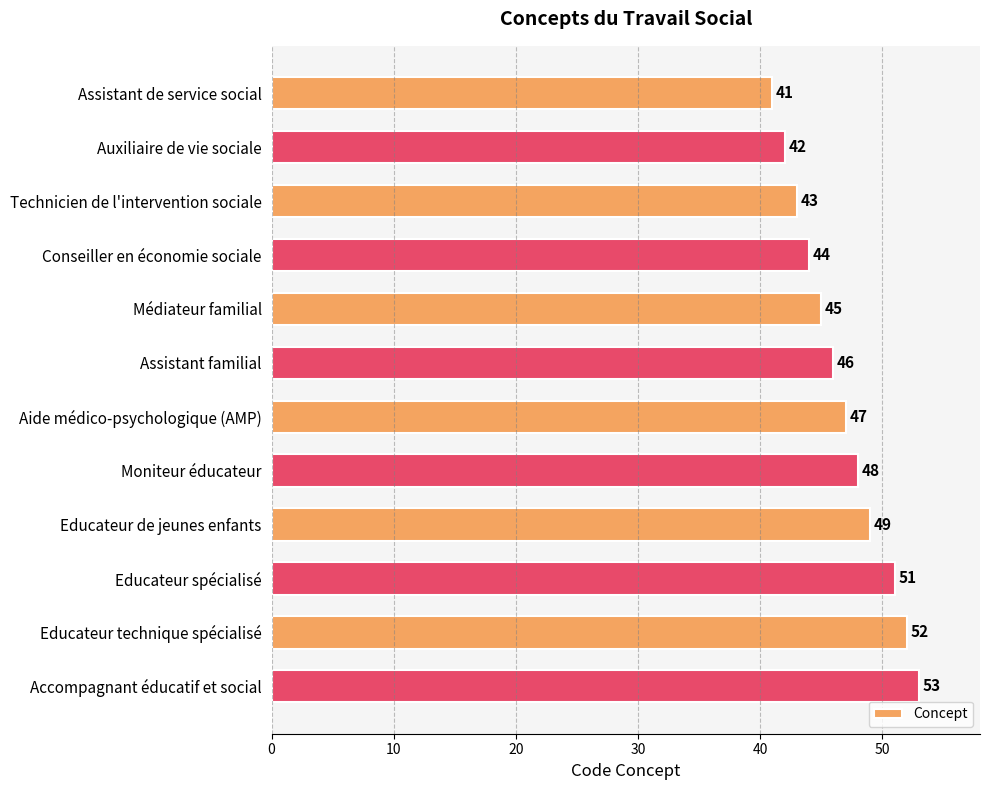

What is the label of the 10th bar from the top?

Educateur spécialisé